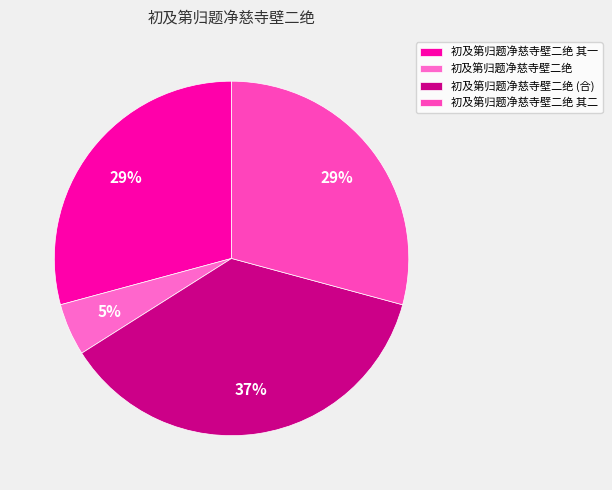

To the nearest percent, what portion does 初及第归题净慈寺壁二绝 其一 represent?

29%